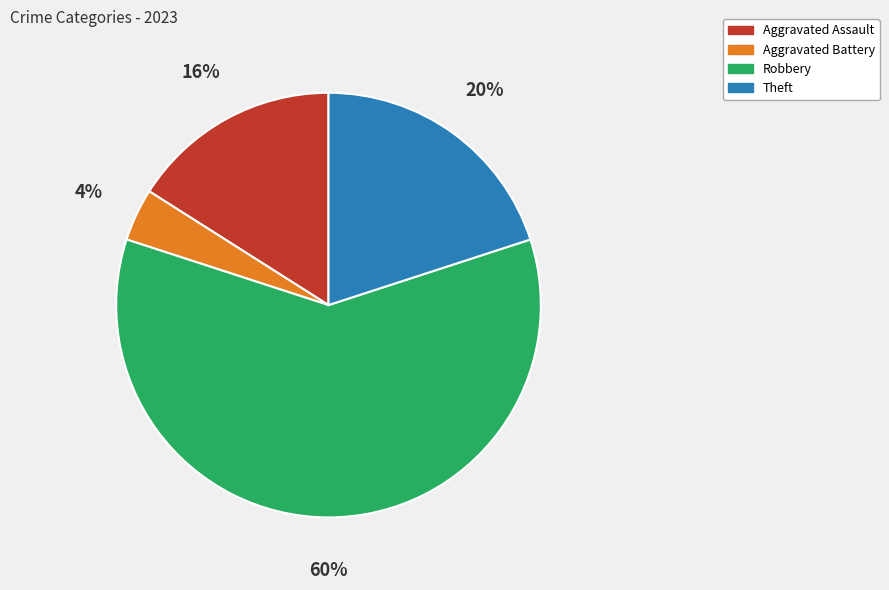

Is there any slice that represents more than half of the pie?

Yes